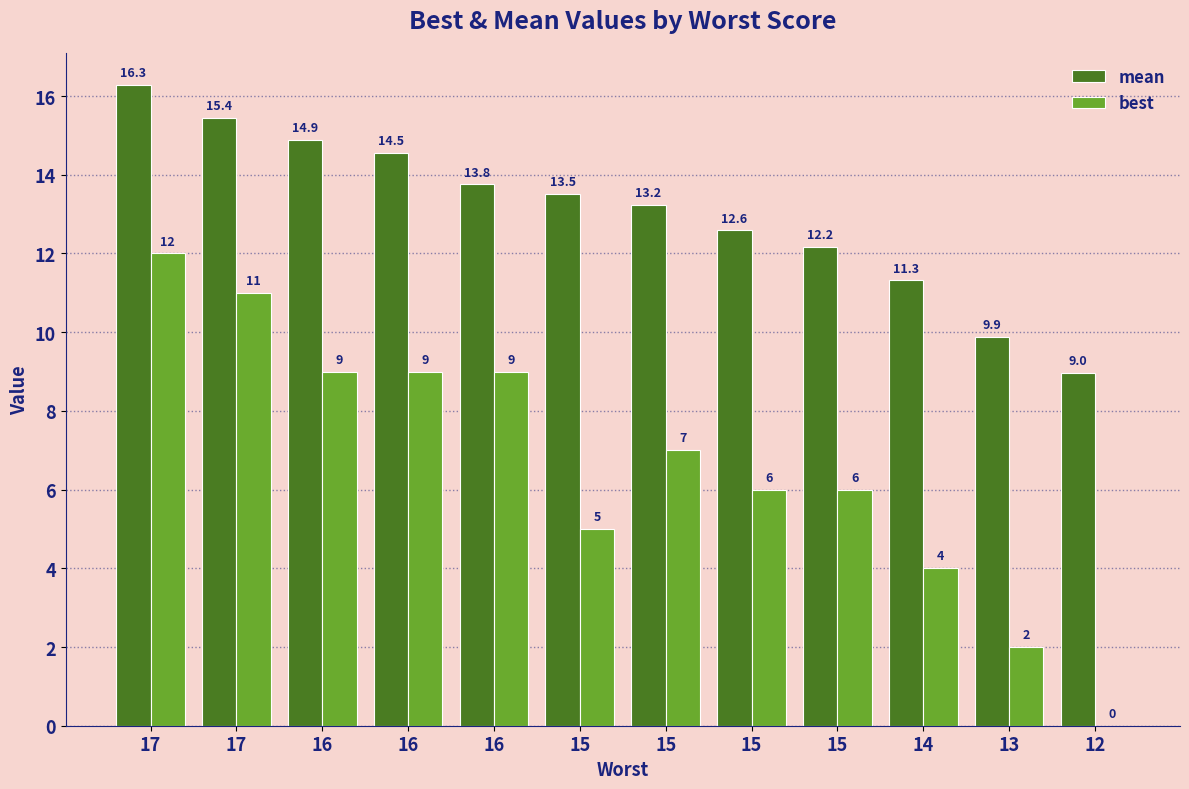

Count the number of data series in this chart.

2